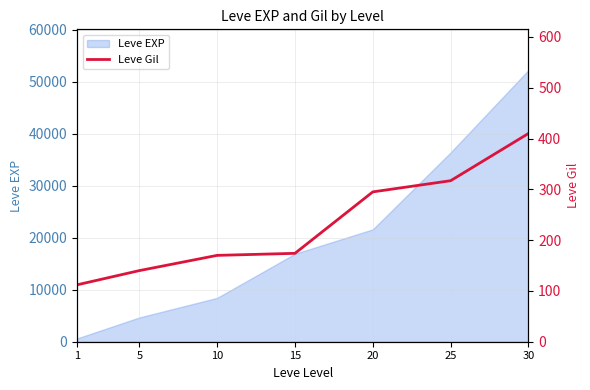

At which label does the data first exceed 174?

20